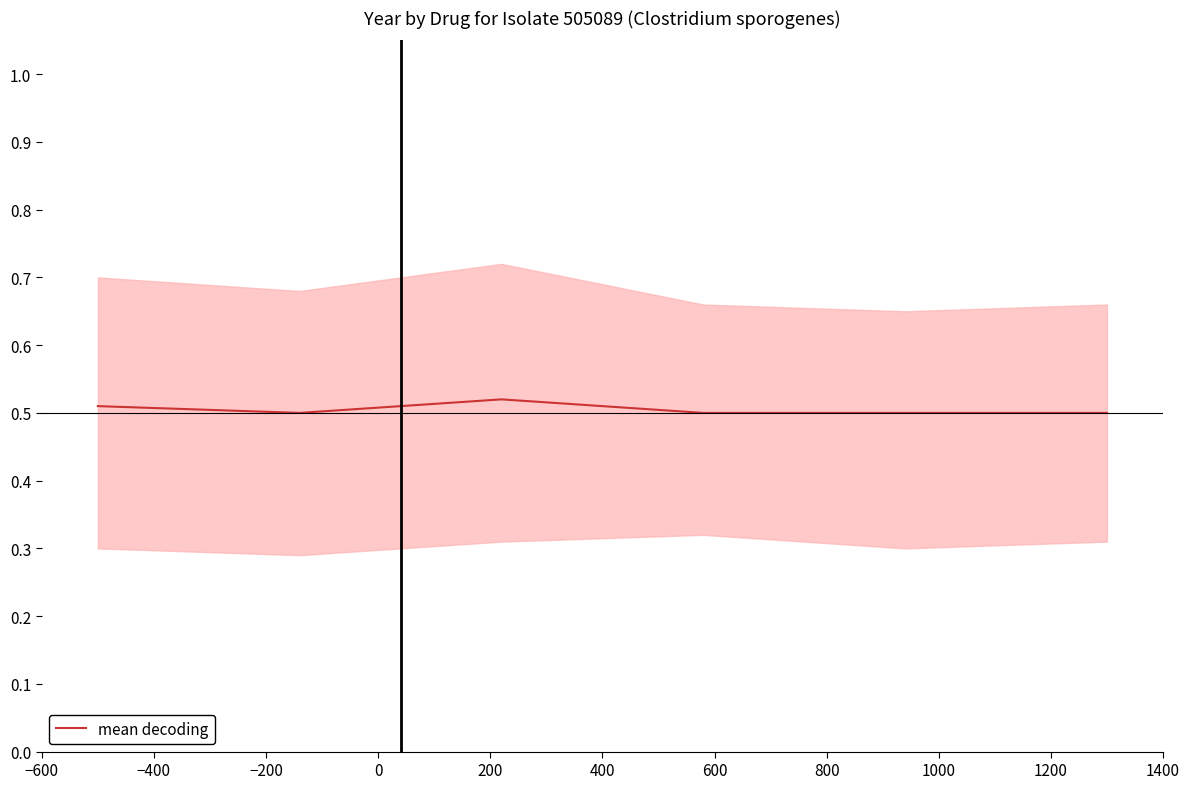

How many values are between 0 and 1?

6